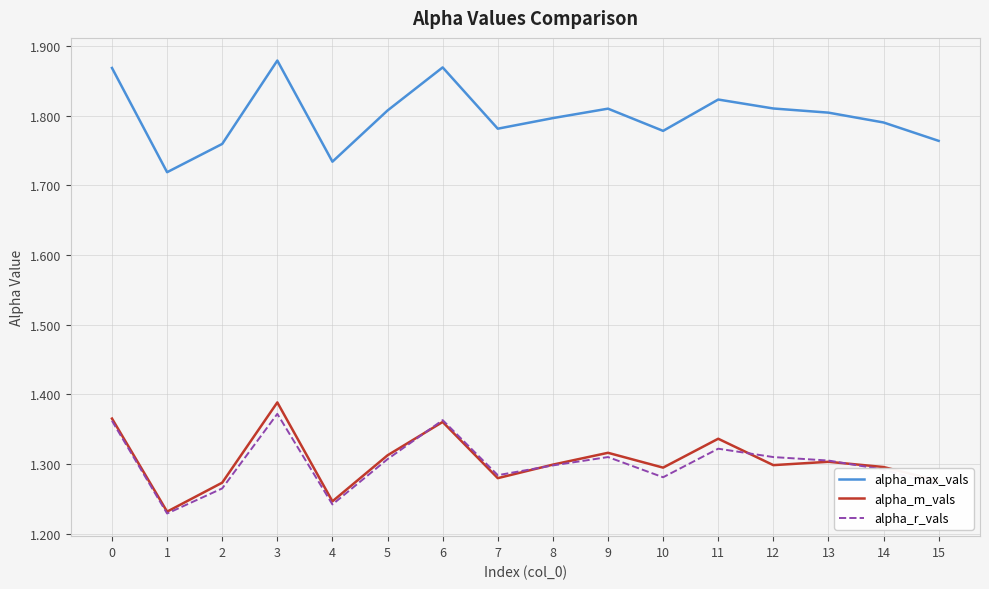

What is the total value across all series at 11?

4.5